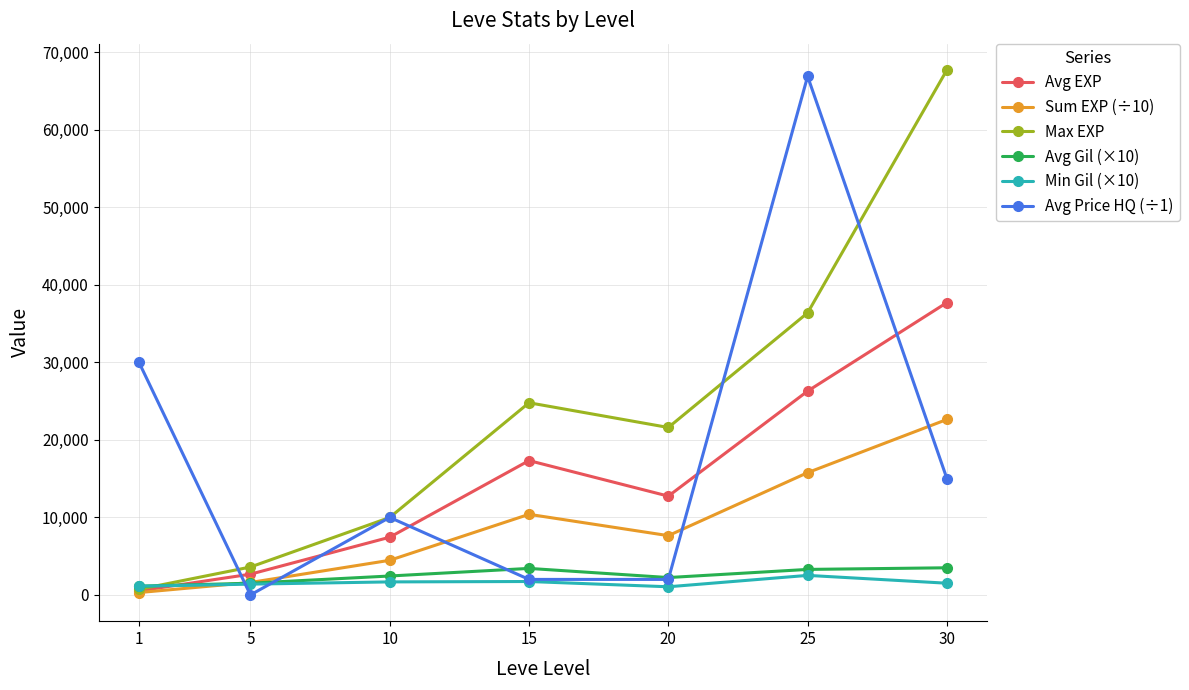

Rank the series by their maximum value, from lowest to highest.

Min Gil (×10), Avg Gil (×10), Sum EXP (÷10), Avg EXP, Avg Price HQ (÷1), Max EXP